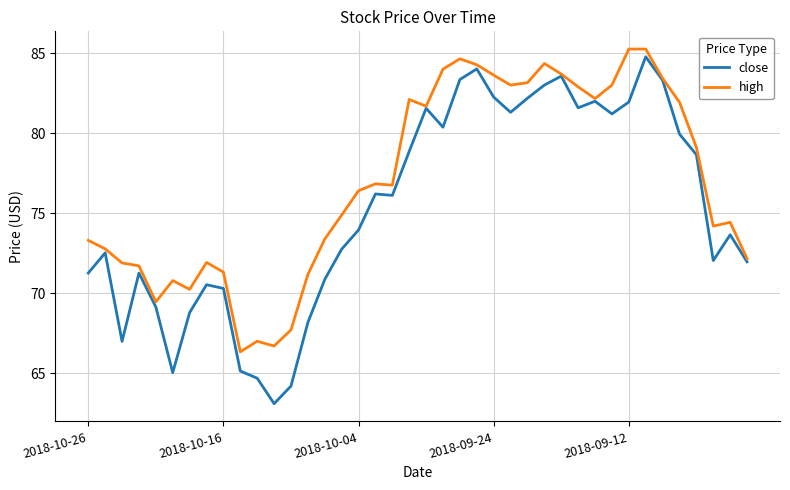

Which series has the largest total across all categories?

high